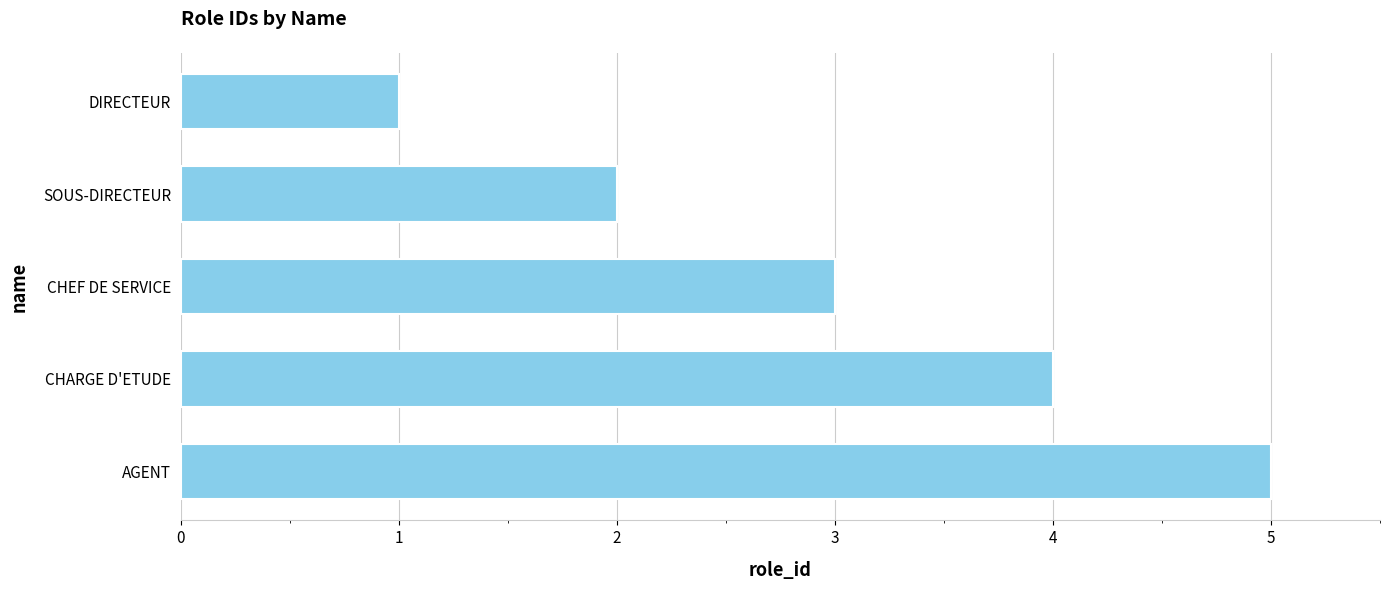

What position from the top is CHARGE D'ETUDE?

4